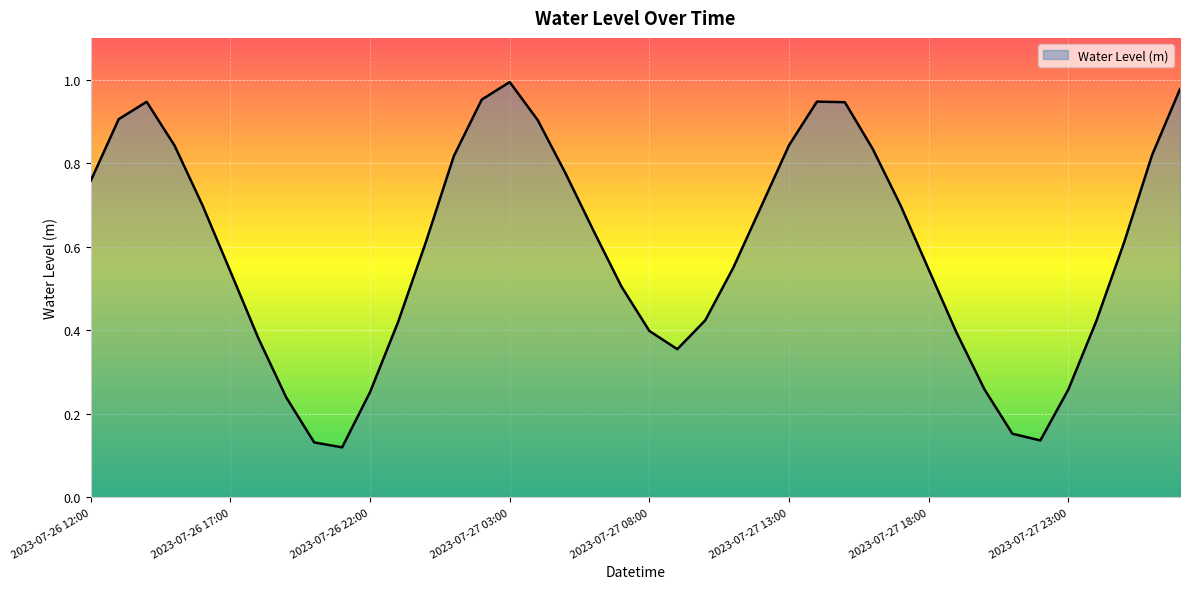

How many lines are shown in the chart?

1